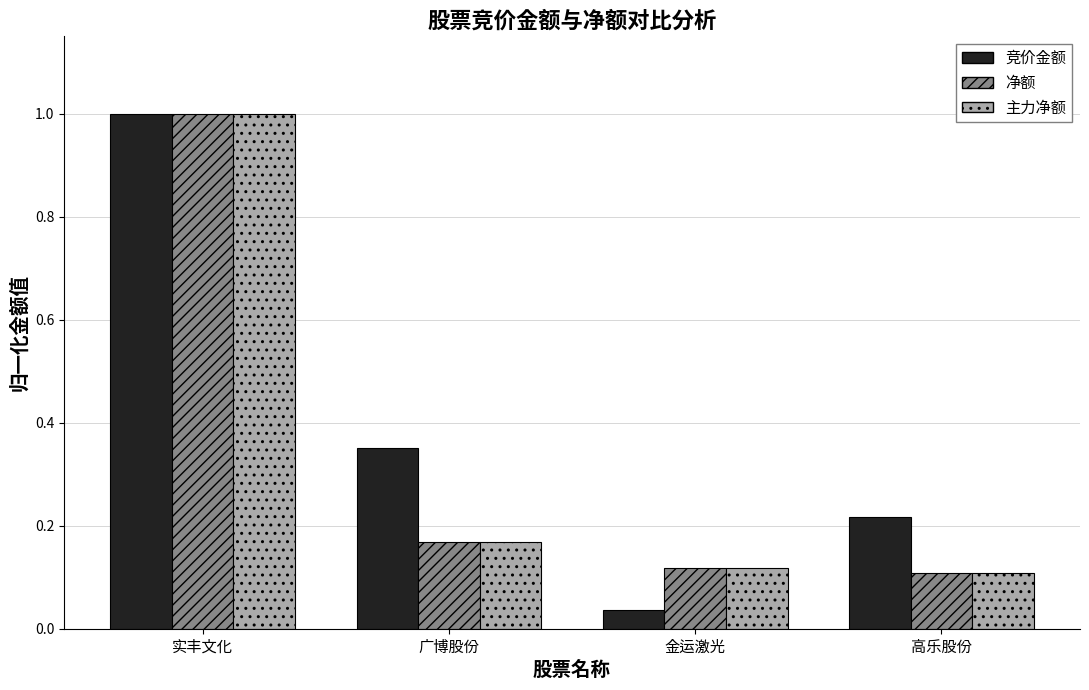

Where is 竞价金额 nearest to the value 0?

金运激光